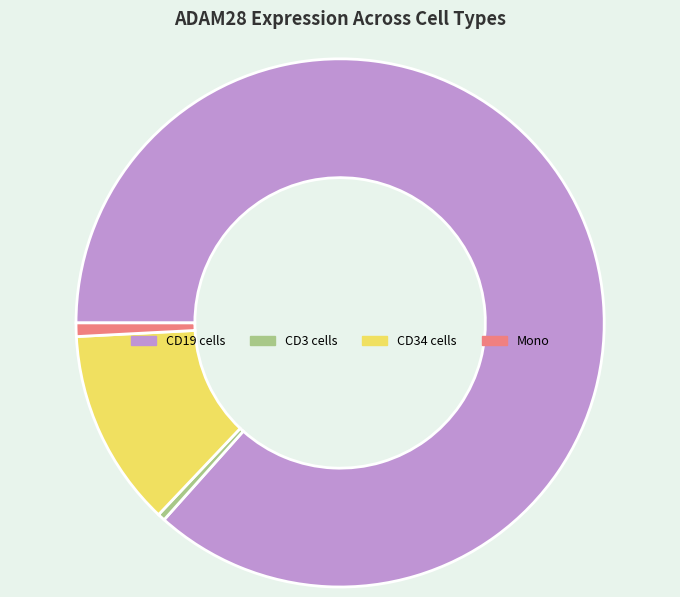

How many segments does this pie chart have?

4